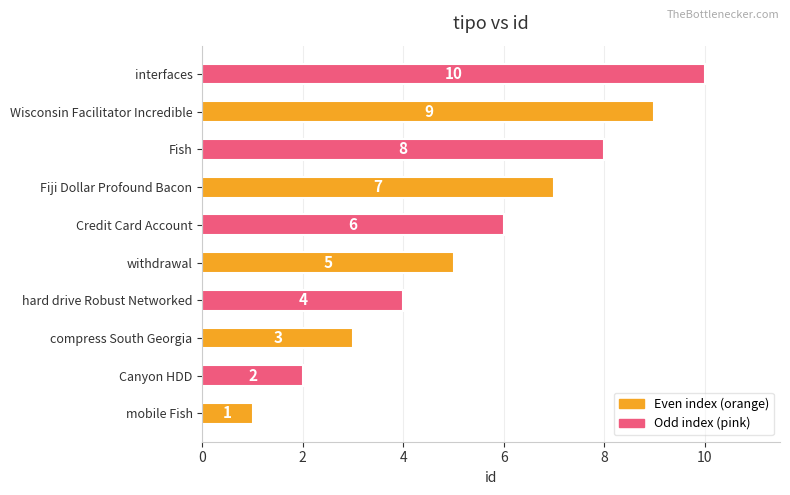

List the labels in order of value, largest first.

interfaces, Wisconsin Facilitator Incredible, Fish, Fiji Dollar Profound Bacon, Credit Card Account, withdrawal, hard drive Robust Networked, compress South Georgia, Canyon HDD, mobile Fish